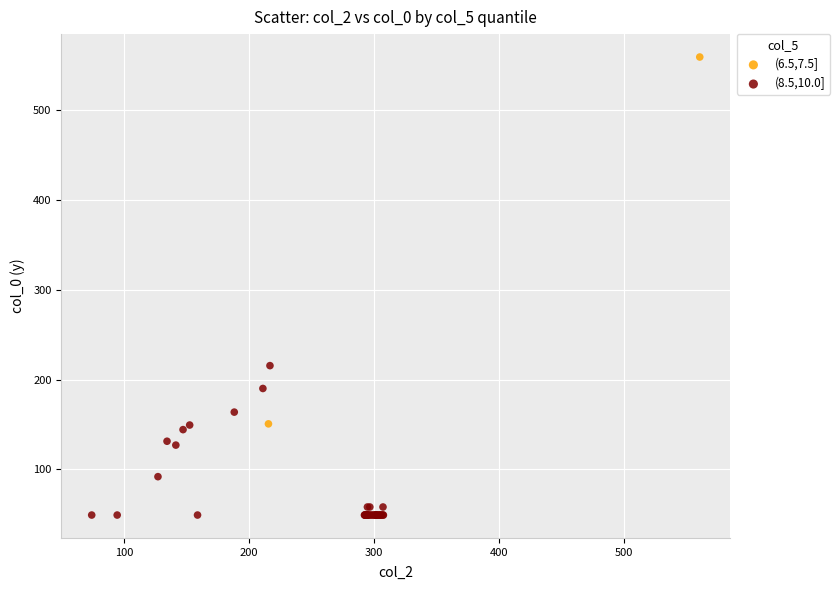

Which series has the widest spread of Y values?

(6.5,7.5]